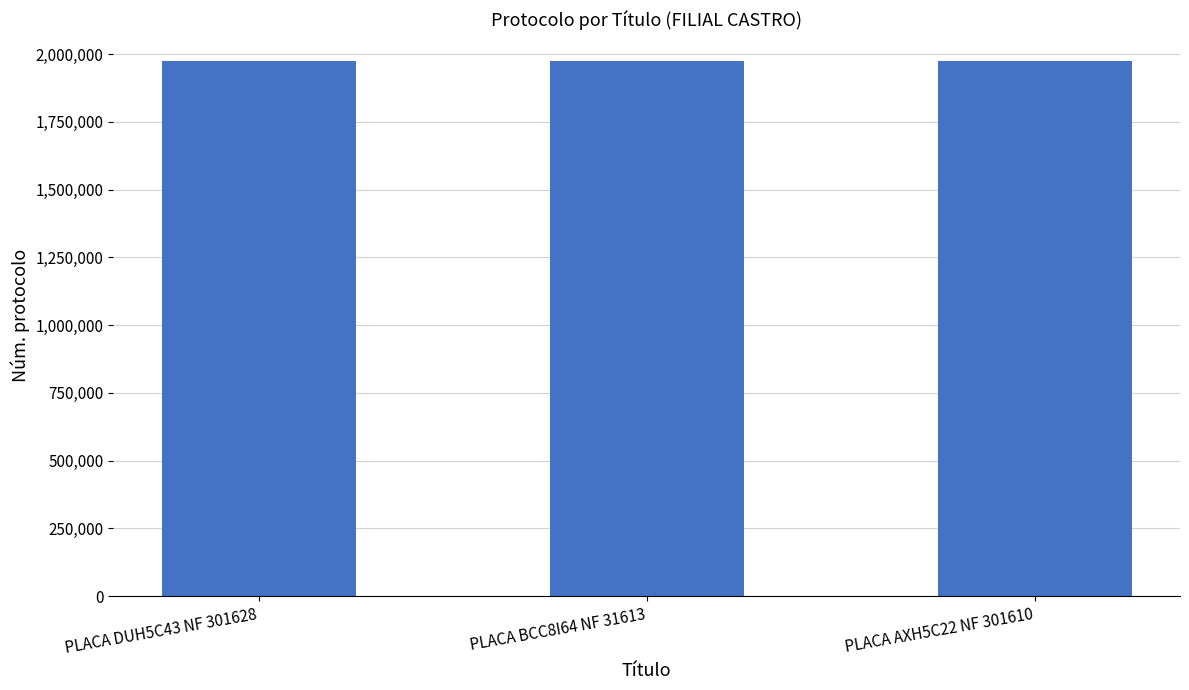

What is the value of the 1st bar from the left?

1974126